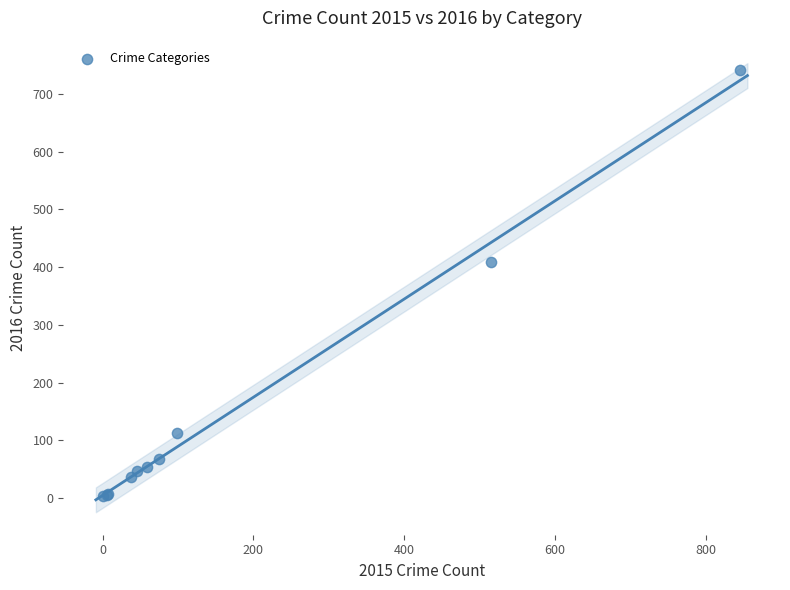

What Y value in the scatter plot is closest to 372?

409